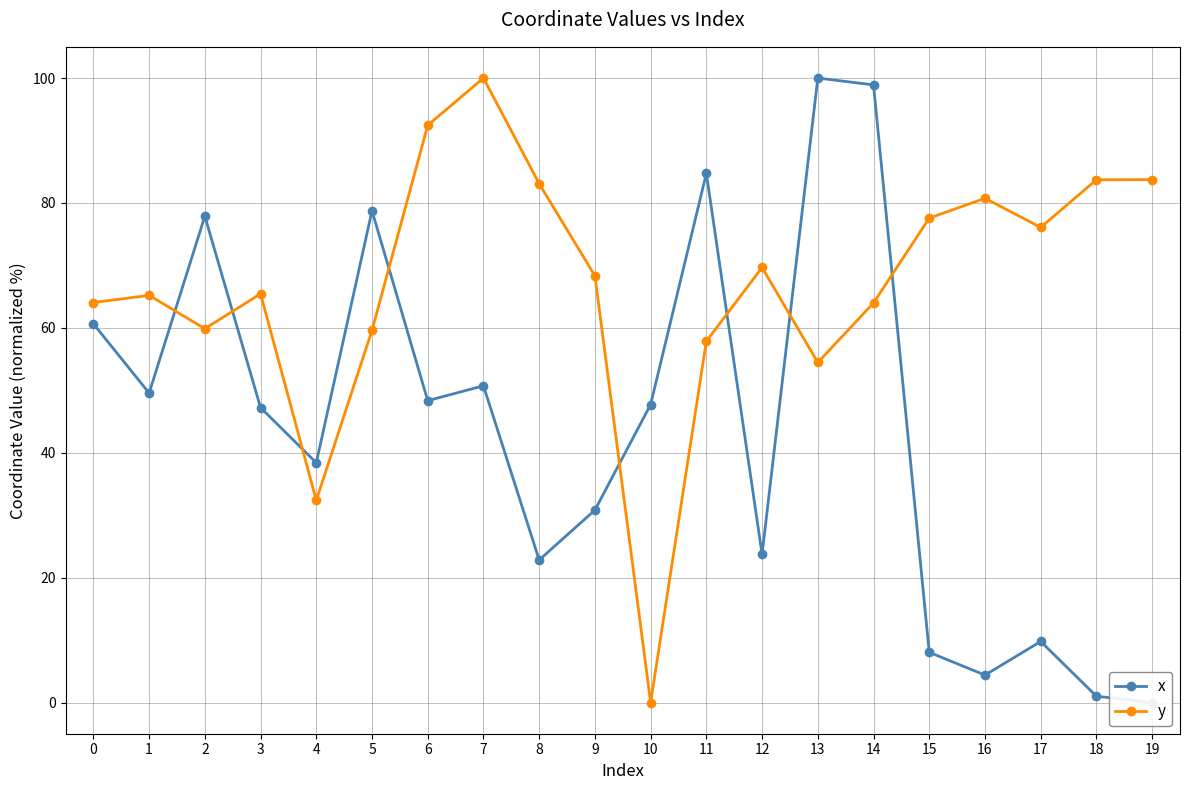

Does the chart display data point markers on the line(s)?

Yes